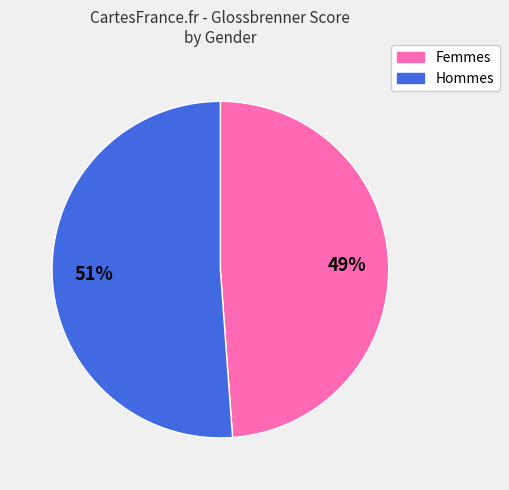

Is the sum of Femmes and Hommes greater than half?

Yes